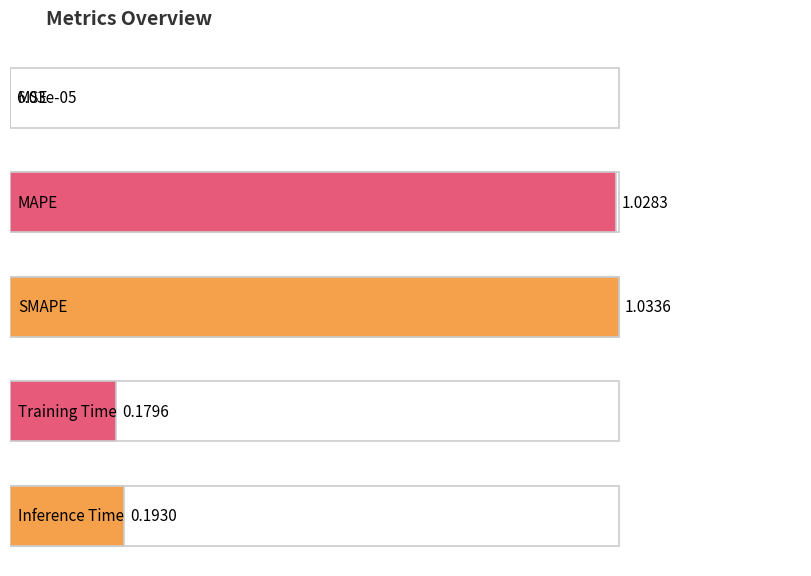

Reading left to right, extract all data points from this chart.

MSE=0.0	MAPE=1.0	SMAPE=1.0	Training Time=0.2	Inference Time=0.2